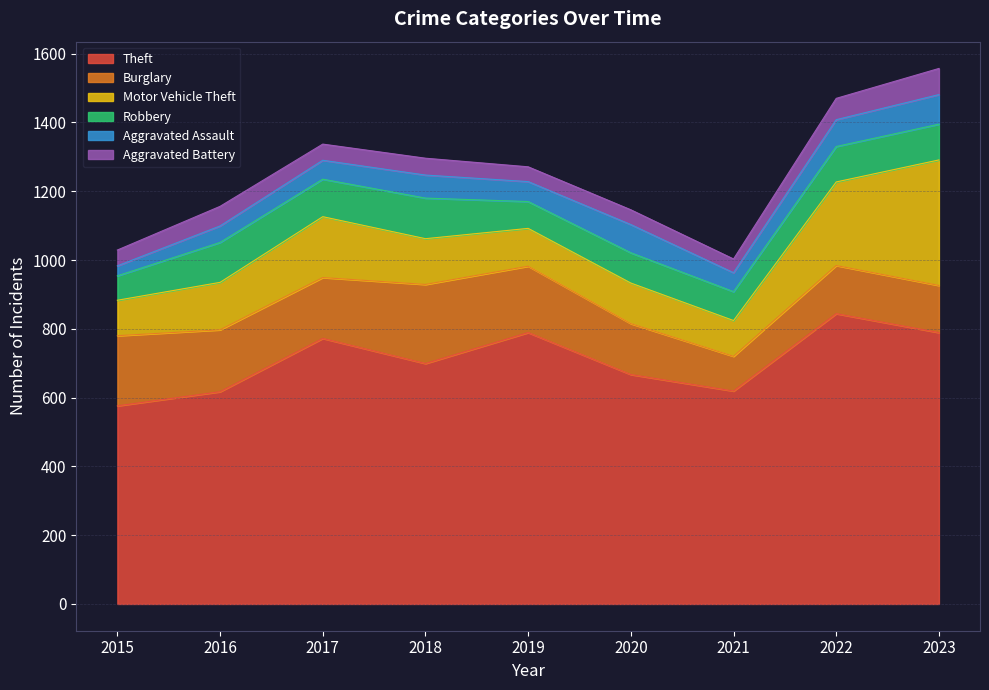

What is the average value of the Theft series?

708